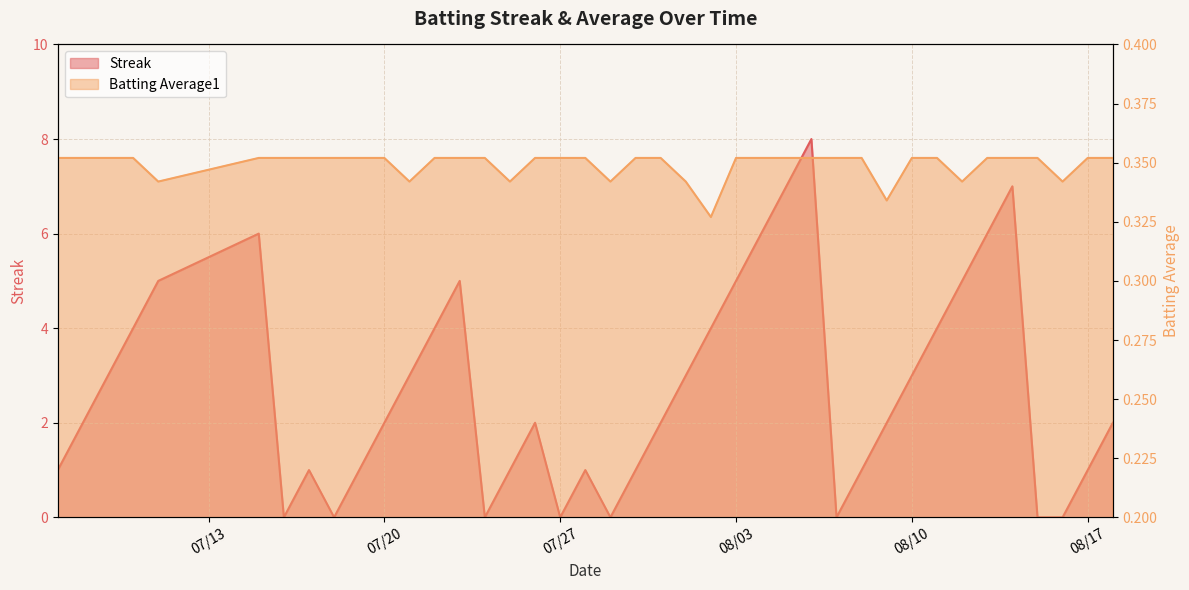

What are all the series names shown in the legend?

Streak, Batting Average1